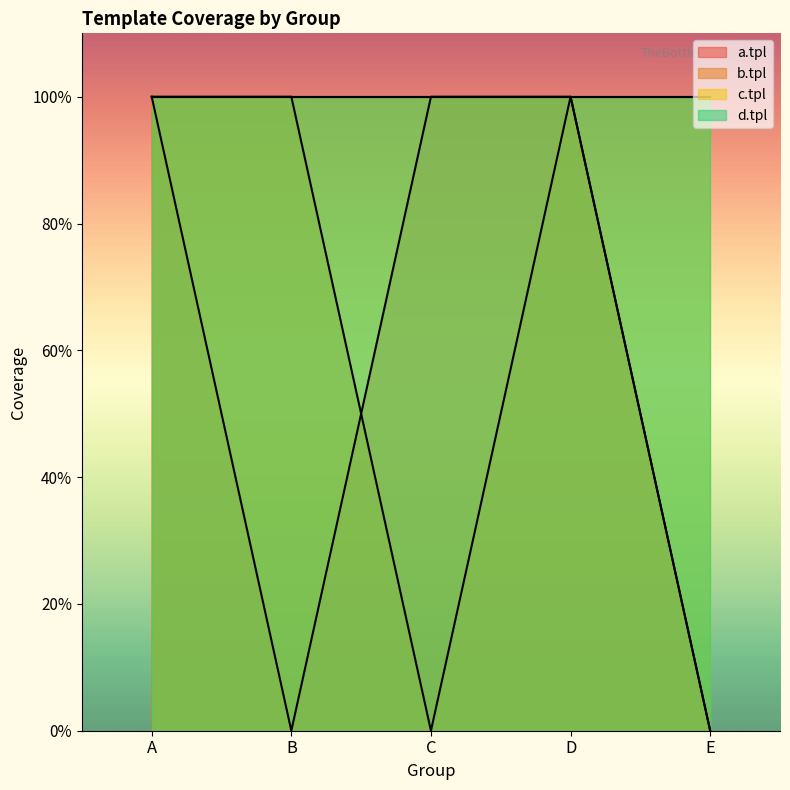

Which series has the largest range (max minus min)?

a.tpl